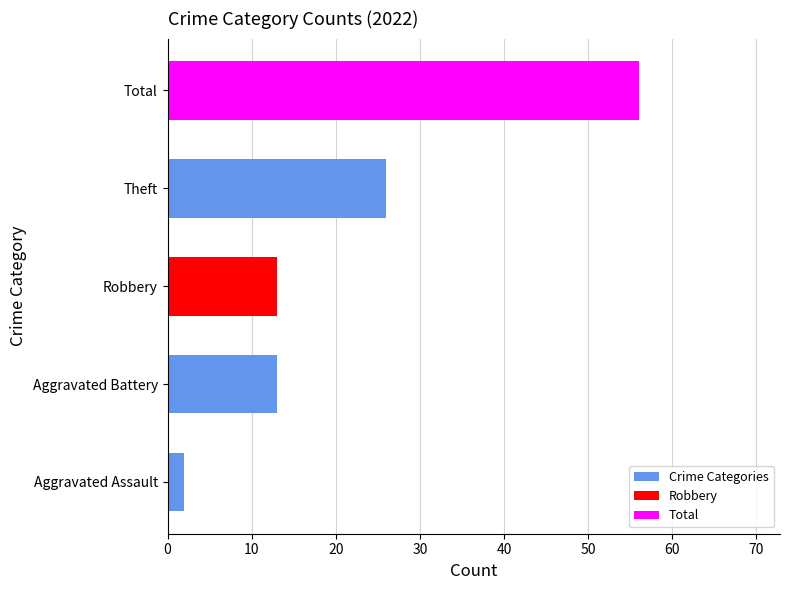

Is it true that the value at Total is 22?

False